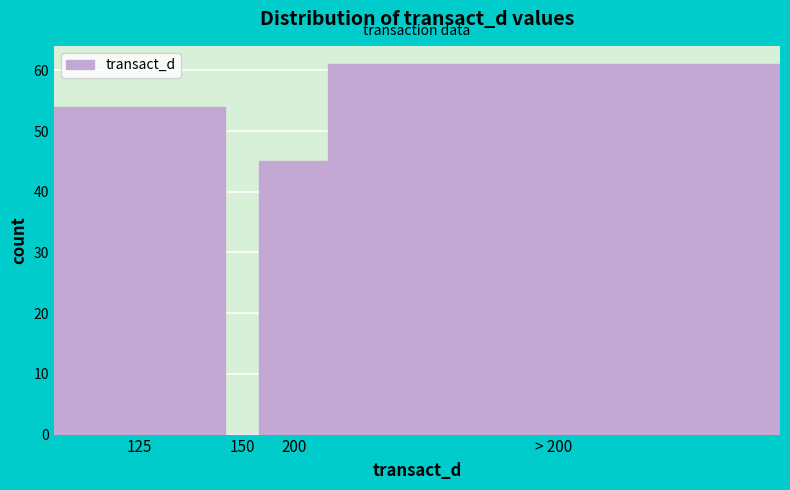

Reading left to right, what are all the values shown in this chart?

125=54	150=0	200=45	> 200=61